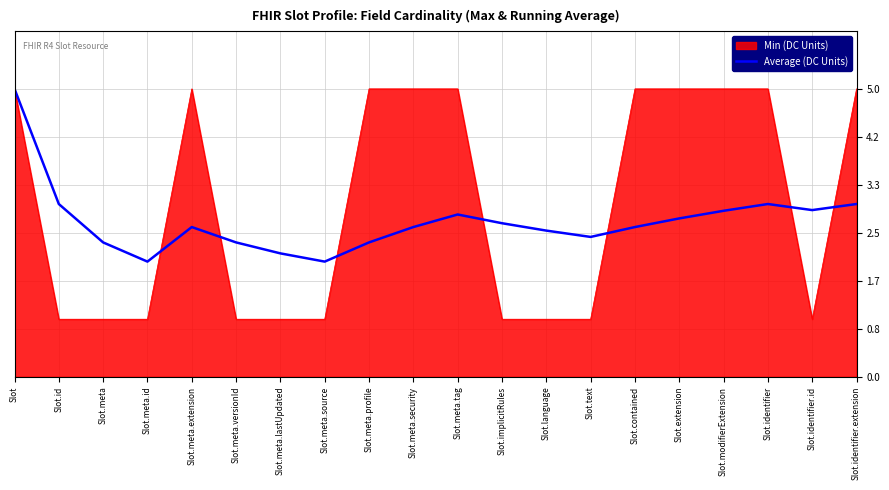

Which series has the widest spread of values?

Min (DC Units)